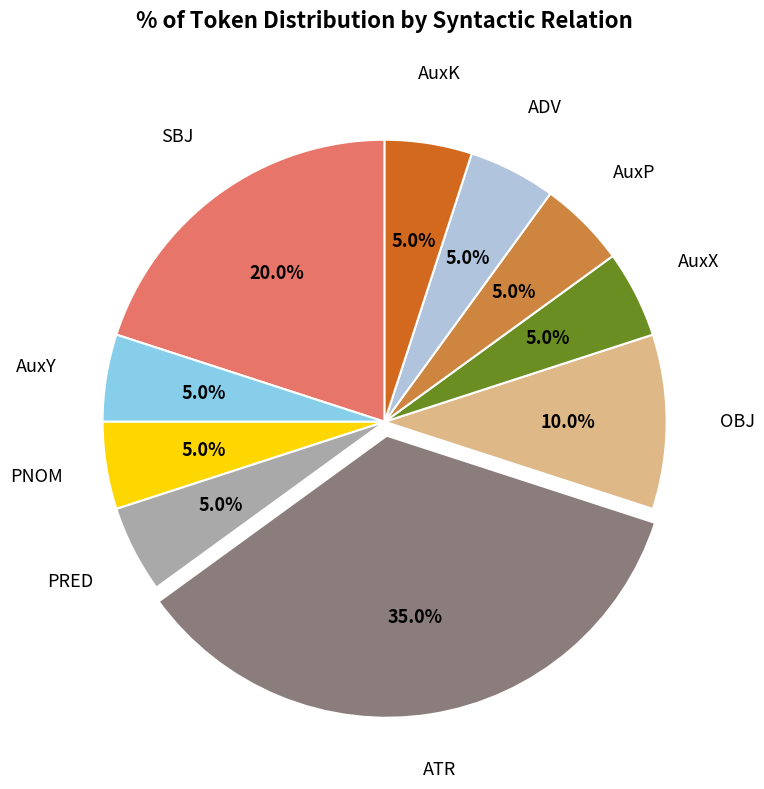

Is there a majority slice in this chart?

No